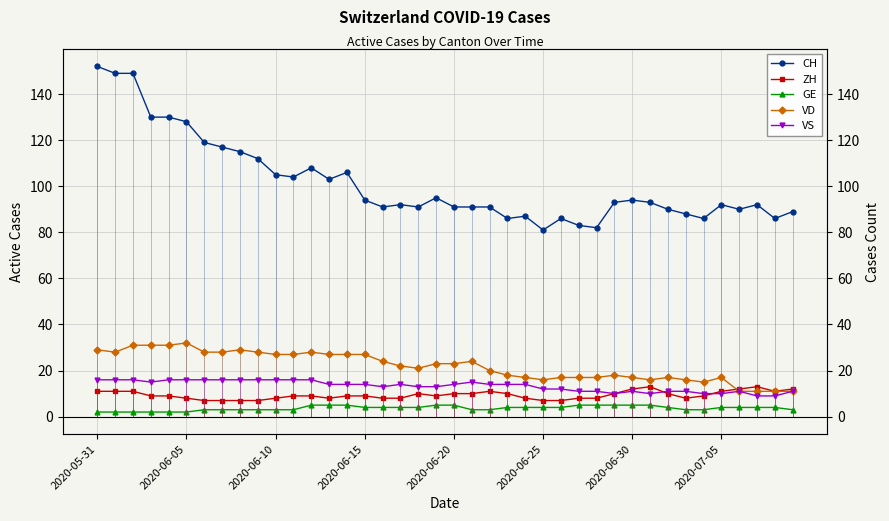

True or false: ZH and CH intersect in this chart.

False